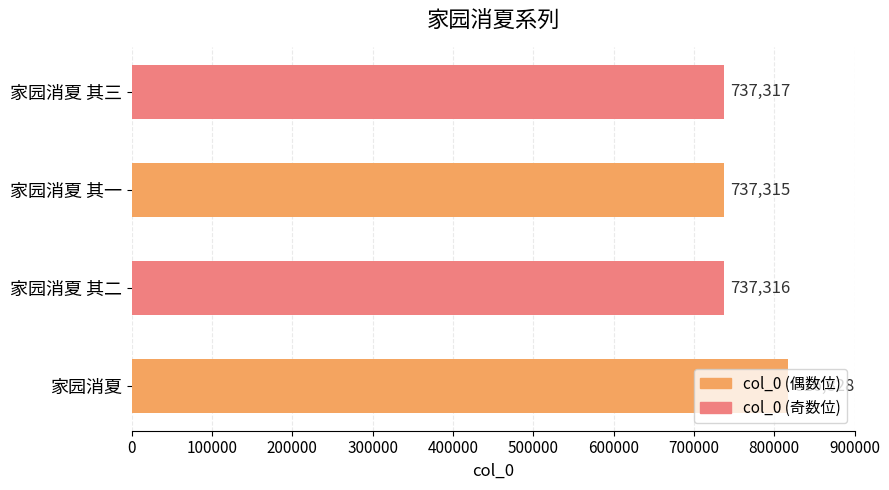

Count the number of data series in this chart.

1